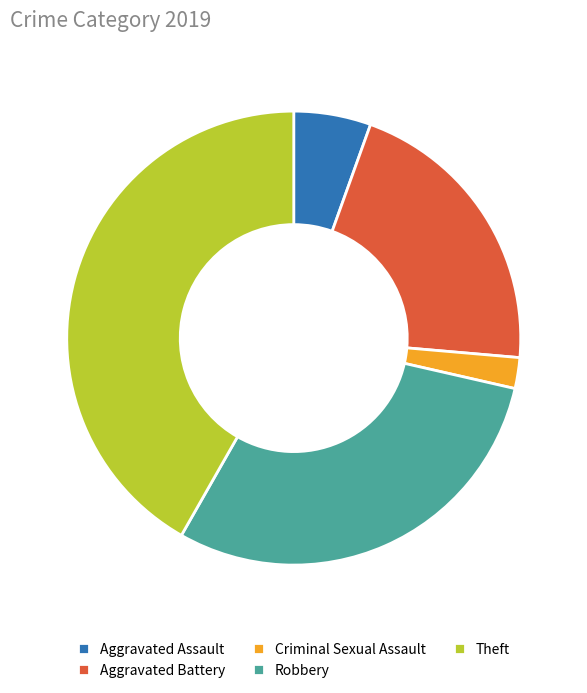

How many slices are in this pie chart?

5